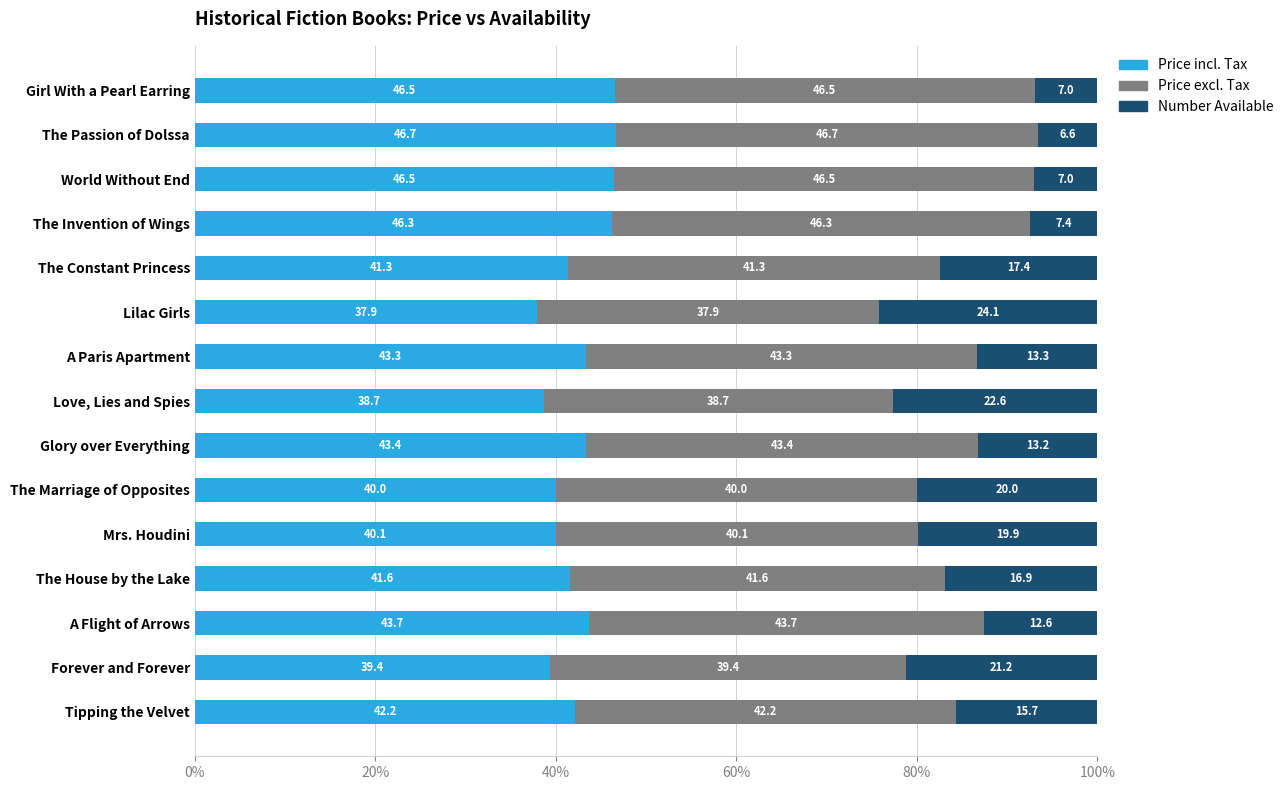

At which label does Price incl. Tax reach its minimum?

Lilac Girls